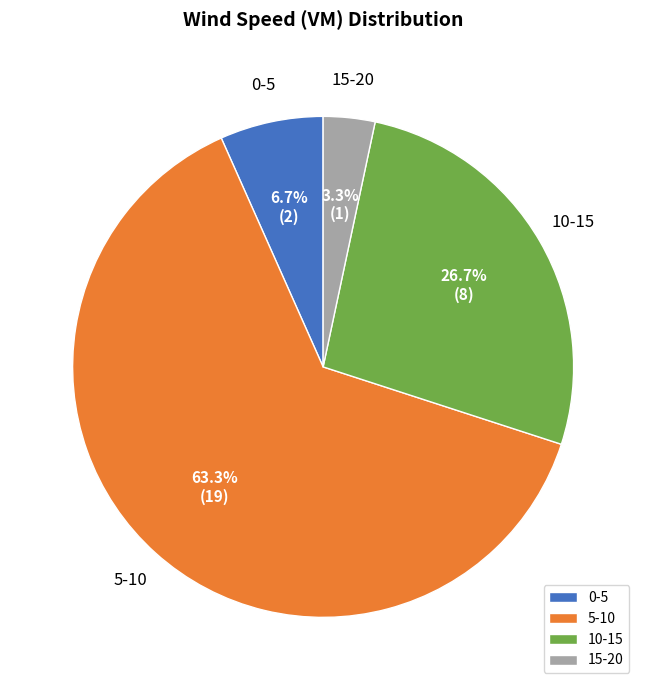

To the nearest percent, what is the difference between the largest and smallest slice percentages?

60%